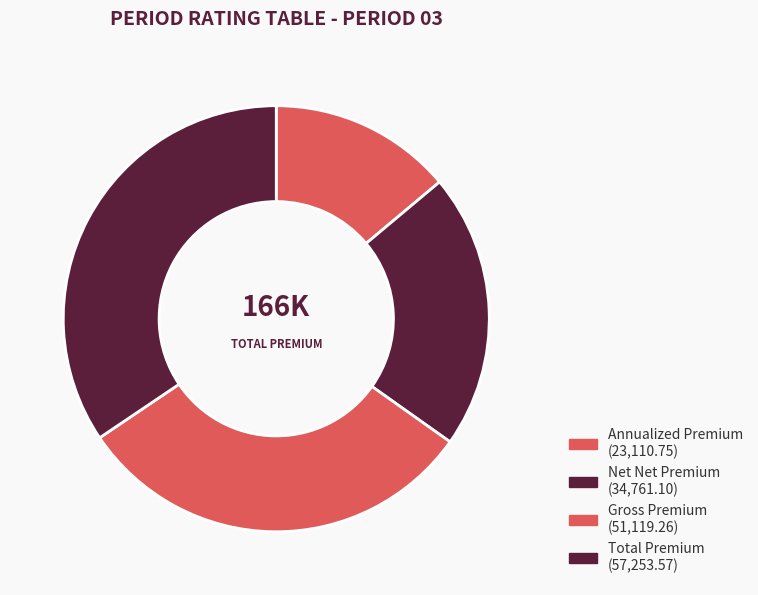

Count the number of slices in the pie.

4